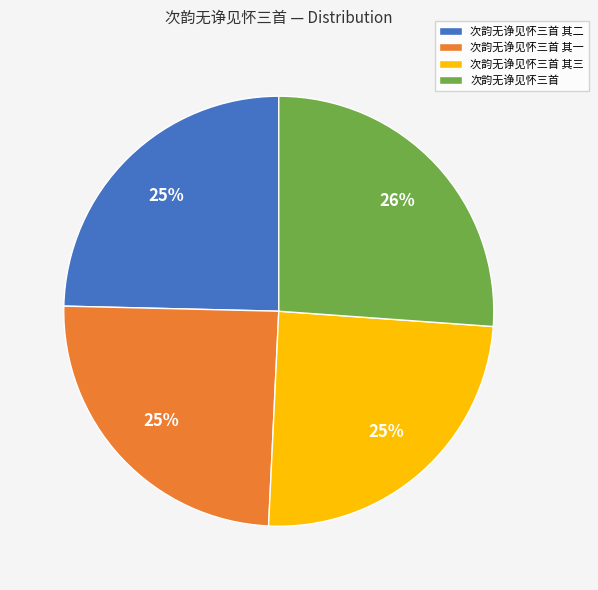

The 次韵无诤见怀三首 slice represents 26% of the pie. True or false?

True